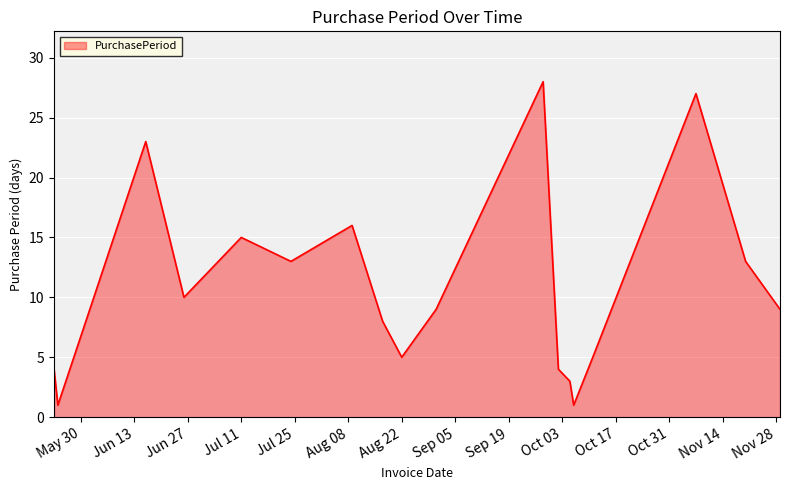

What is the difference between the maximum and minimum values?

27